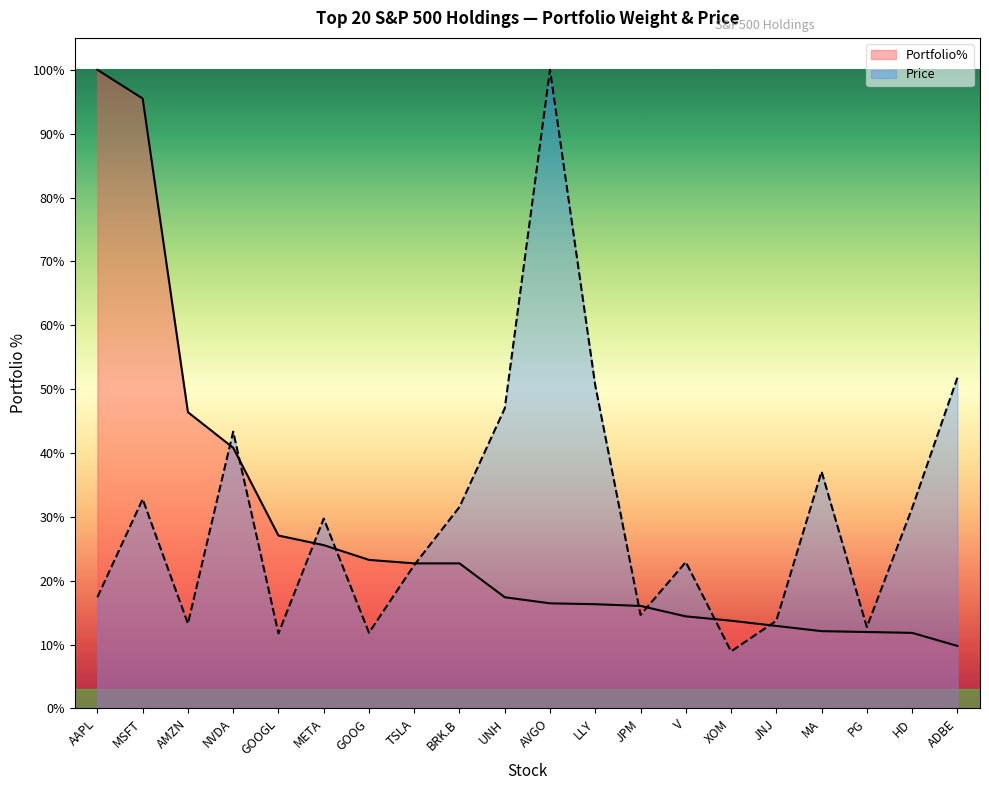

What is the label of the 14th point from the right?

GOOG